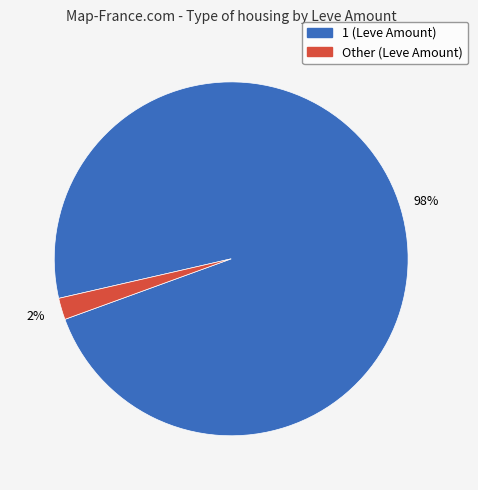

To the nearest percent, what is the average slice percentage?

50%